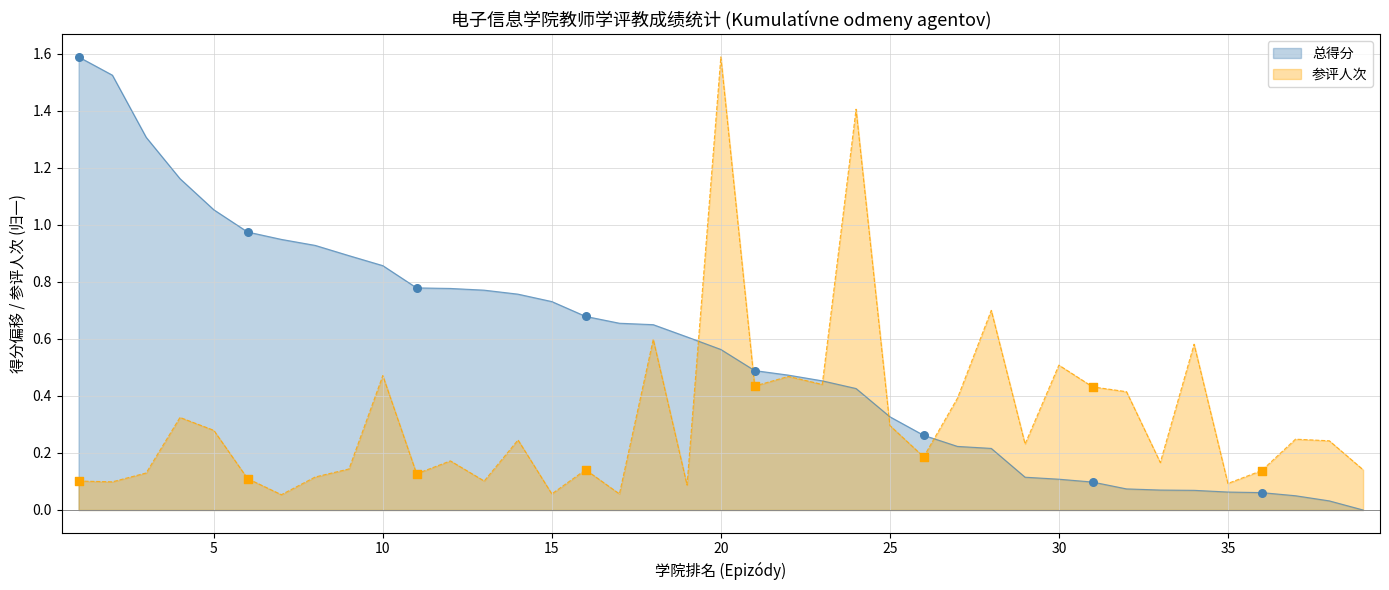

At 5, list the series in order from largest to smallest.

总得分, 参评人次